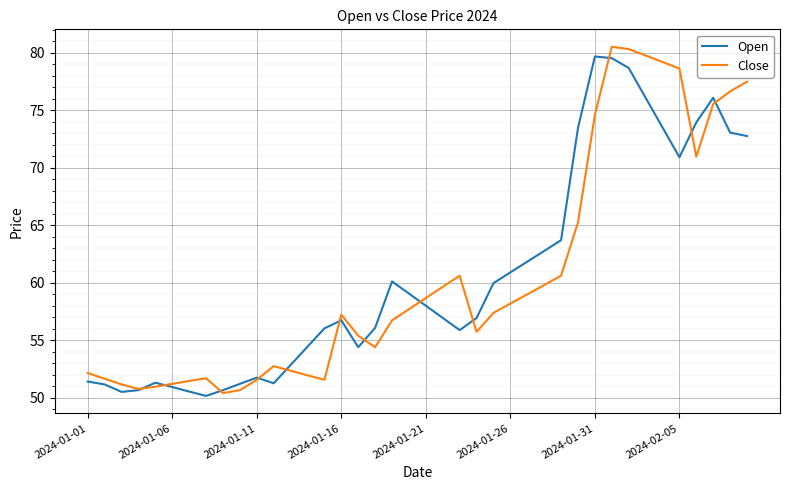

What is the maximum value shown in the chart?

80.5